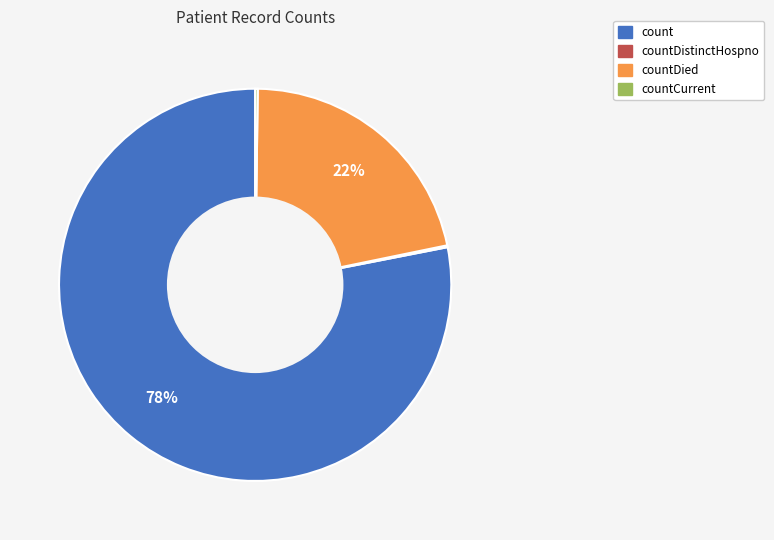

Combined, do countDied and count account for over 50%?

Yes